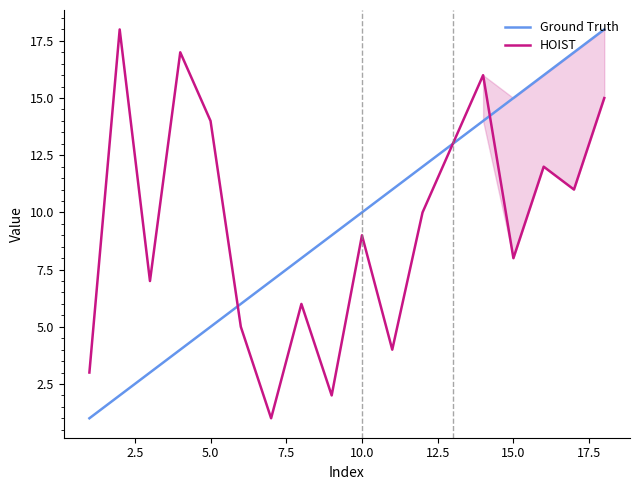

Reading right to left, what are all the values shown in this chart?

Ground Truth: 18	17	16	15	14	13	12	11	10	9	8	7	6	5	4	3	2	1
HOIST: 15	11	12	8	16	13	10	4	9	2	6	1	5	14	17	7	18	3